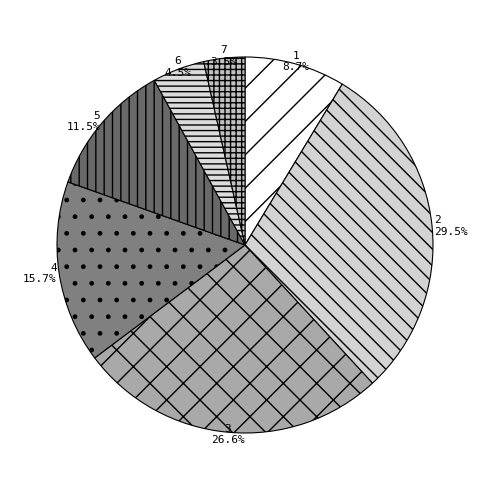

Rank the categories by value from lowest to highest.

7, 6, 1, 5, 4, 3, 2